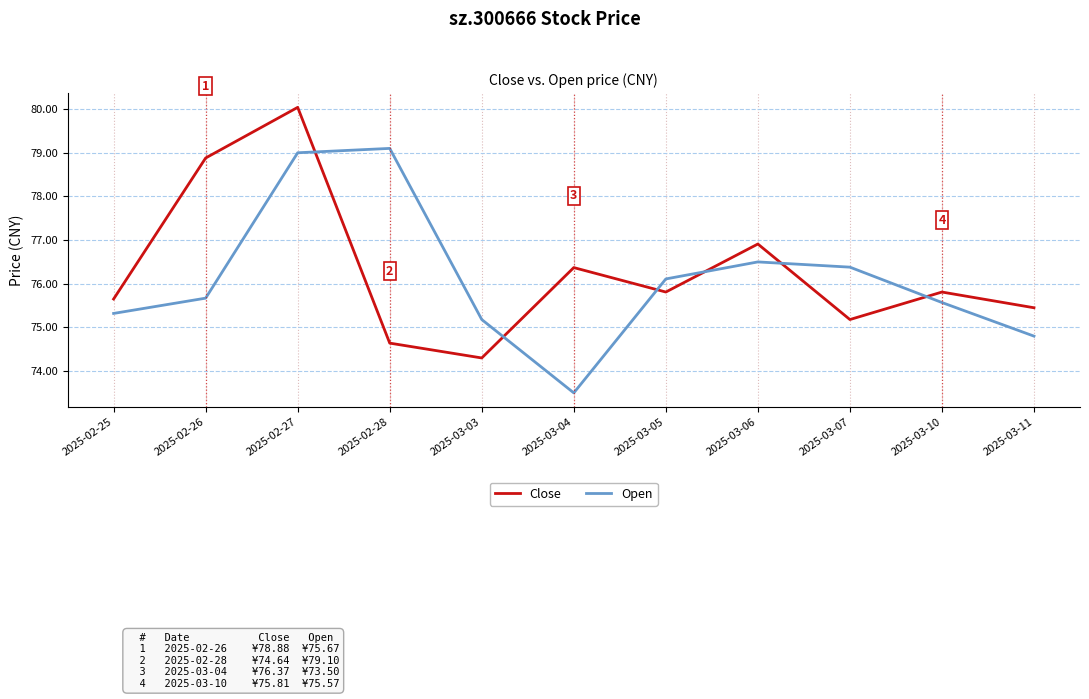

How many series are shown in this chart?

2